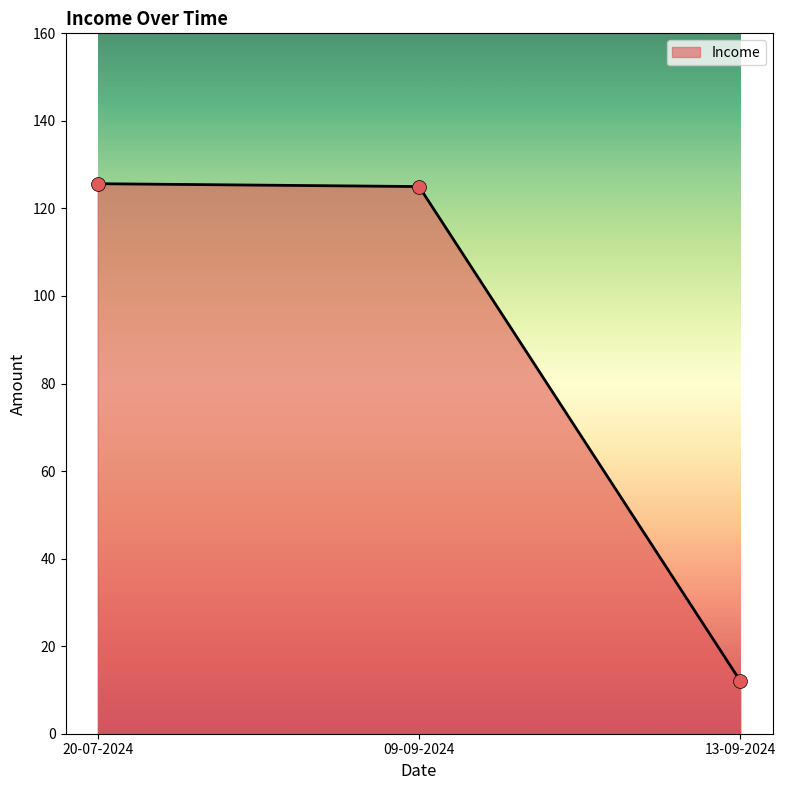

What is the ratio of the value at 09-09-2024 to the value at 20-07-2024?

1.0